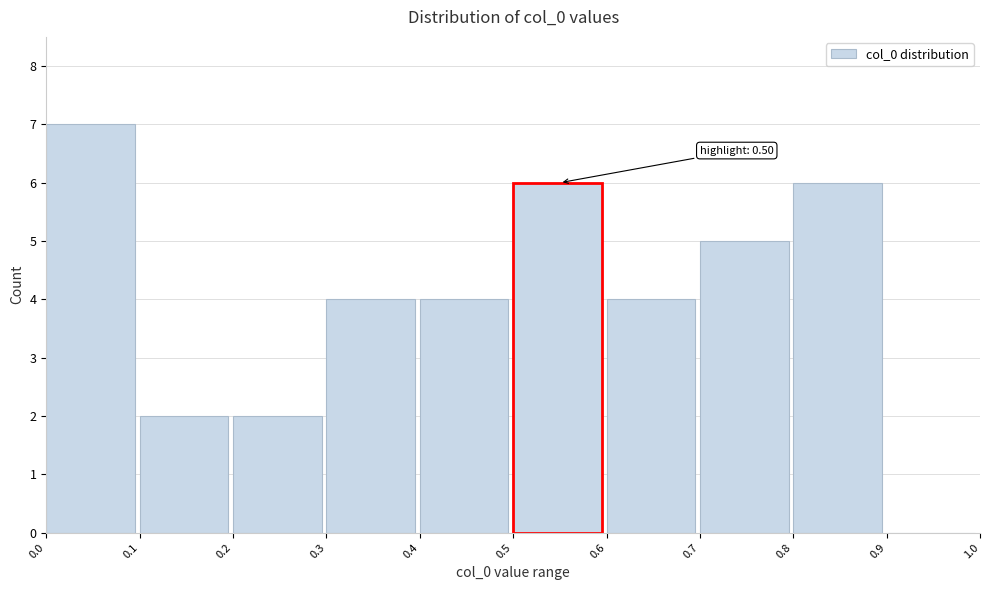

Over which range of the x-axis is the bar tallest?

0.0 to 0.1